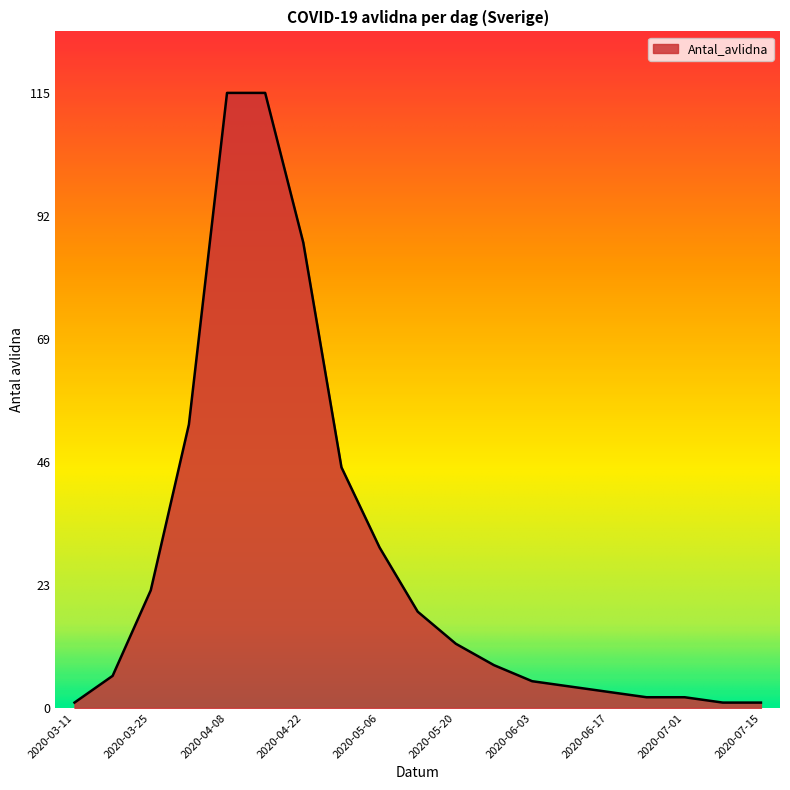

How many lines are shown in the chart?

1